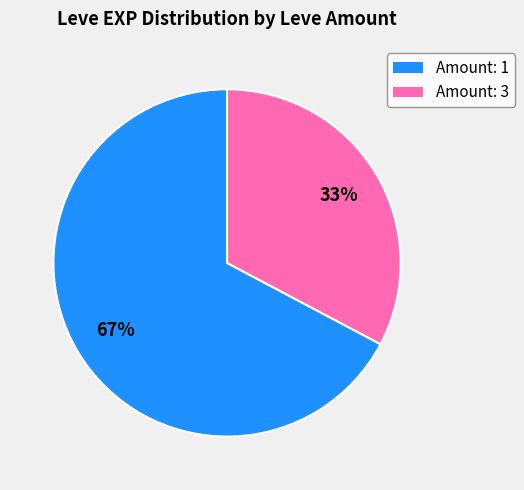

Is there a majority slice in this chart?

Yes